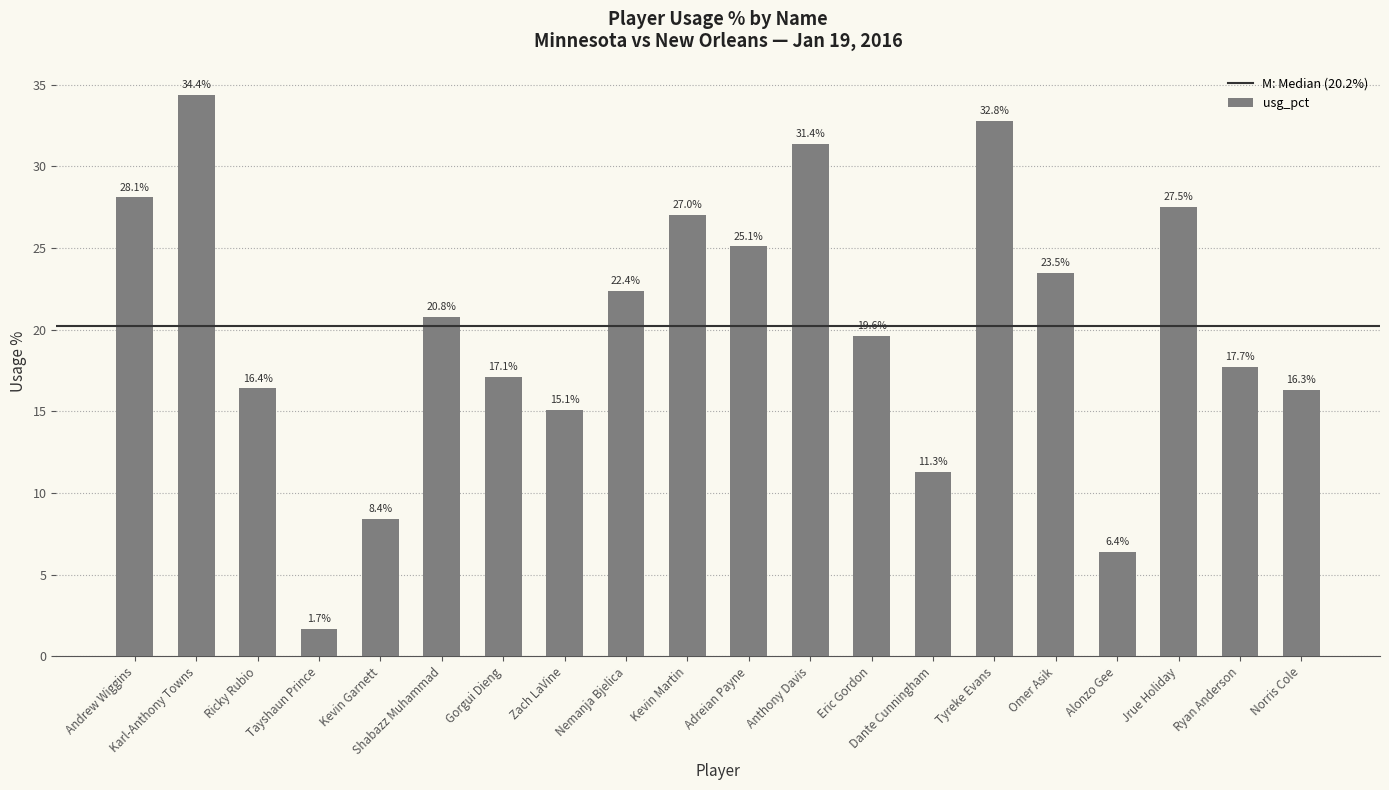

Approximately how many times larger is the value at Zach LaVine compared to Jrue Holiday?

0.5